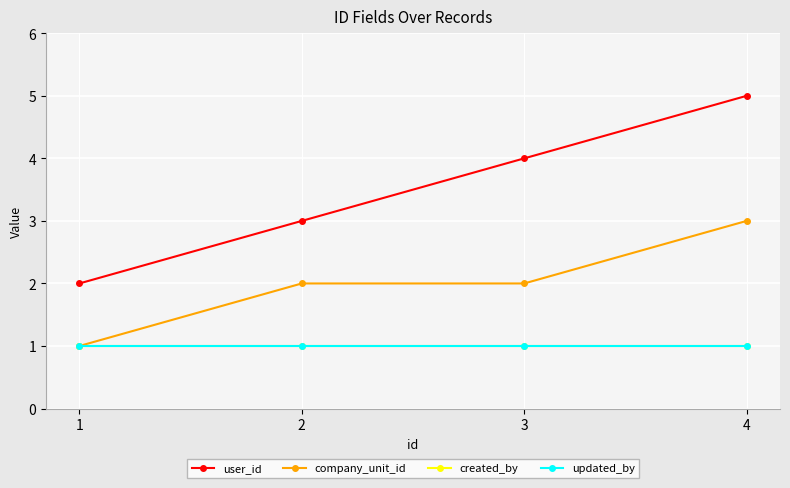

At which category is the sum across all series the highest?

4